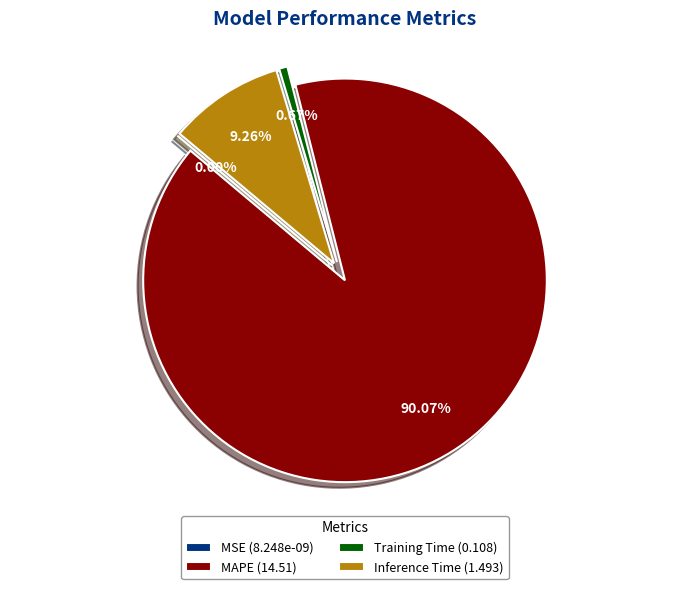

To the nearest percent, what percentage of the pie is Inference Time?

9%